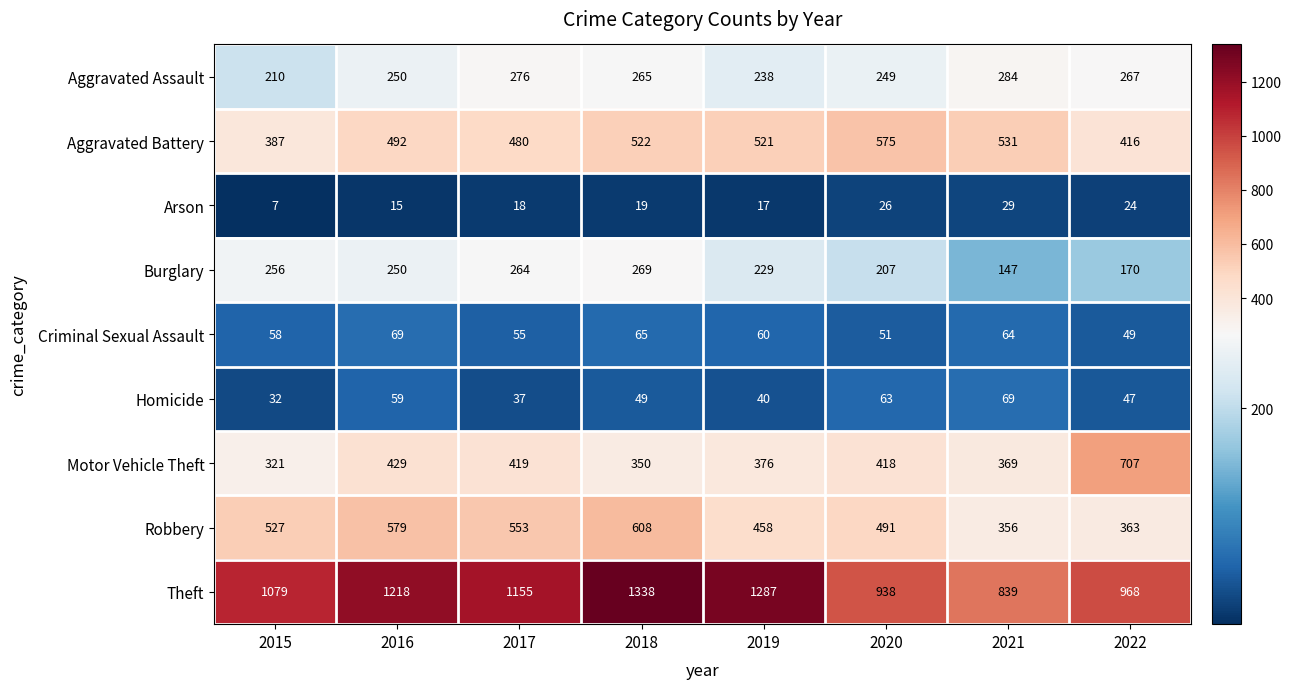

What is the difference between the Arson values at 2022 and 2016?

9